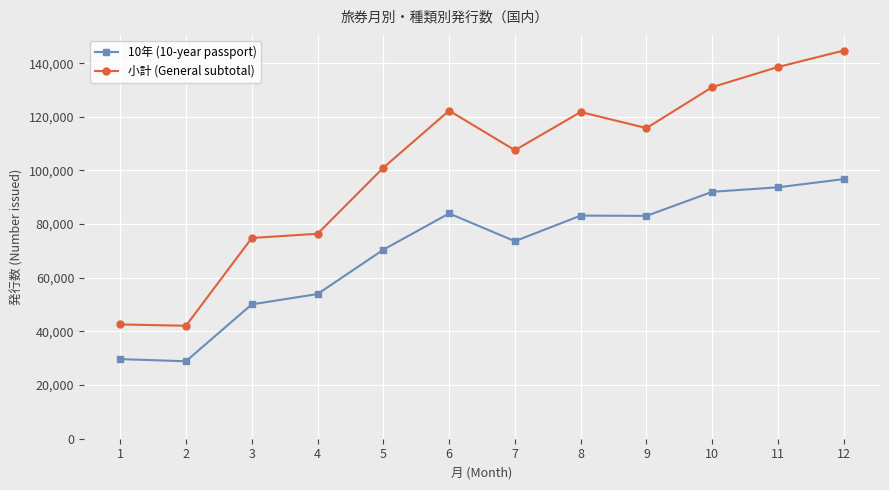

Rank the series by their average value, from highest to lowest.

小計 (General subtotal), 10年 (10-year passport)